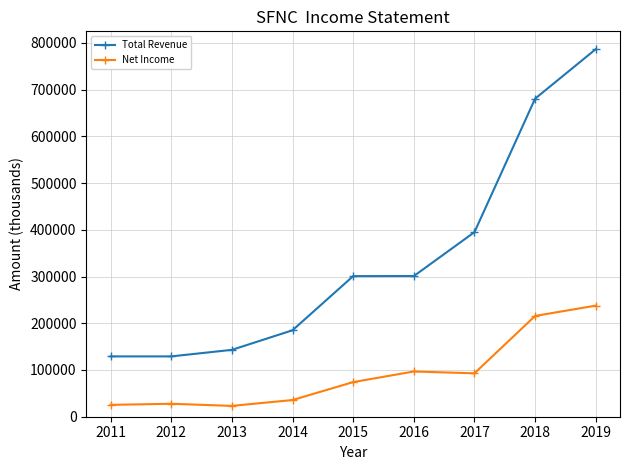

Which series has the largest range (max minus min)?

Total Revenue